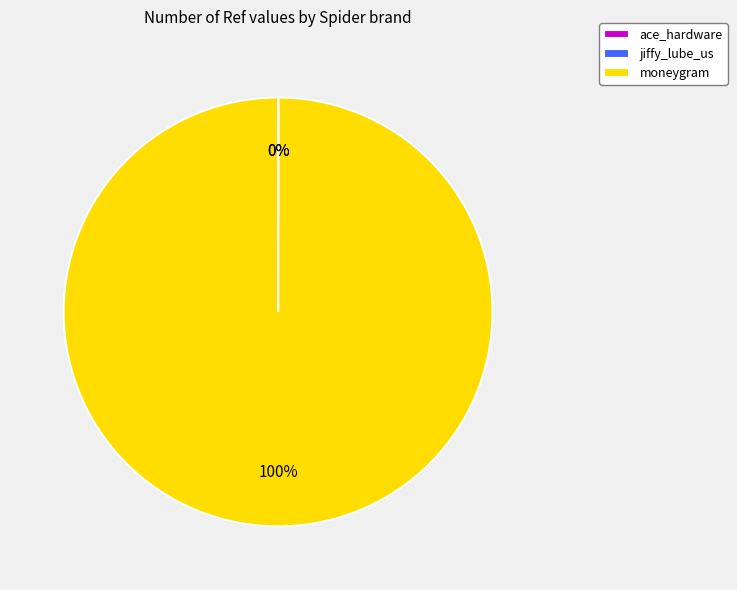

Is it true that moneygram is 100% of the pie?

True